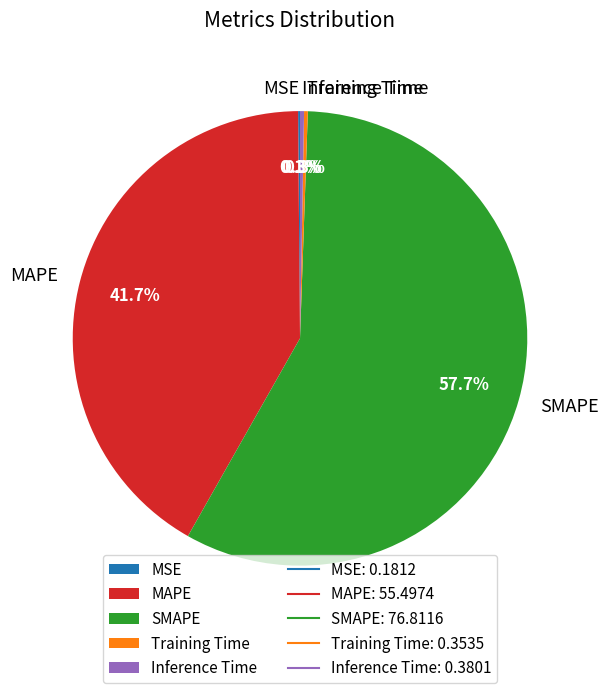

Is it true that MAPE is 48% of the pie?

False